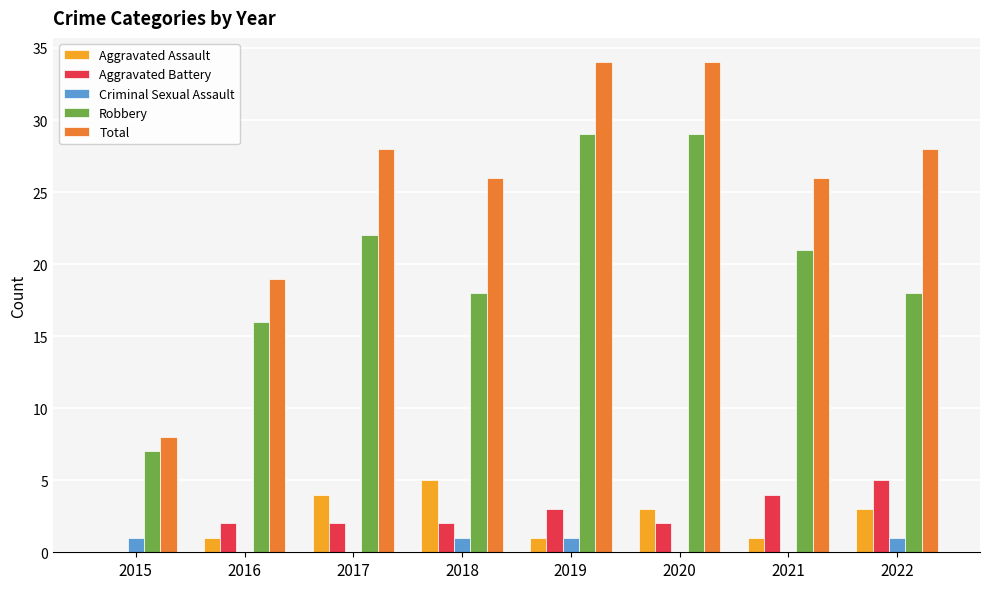

What is the average value of the Robbery series?

20